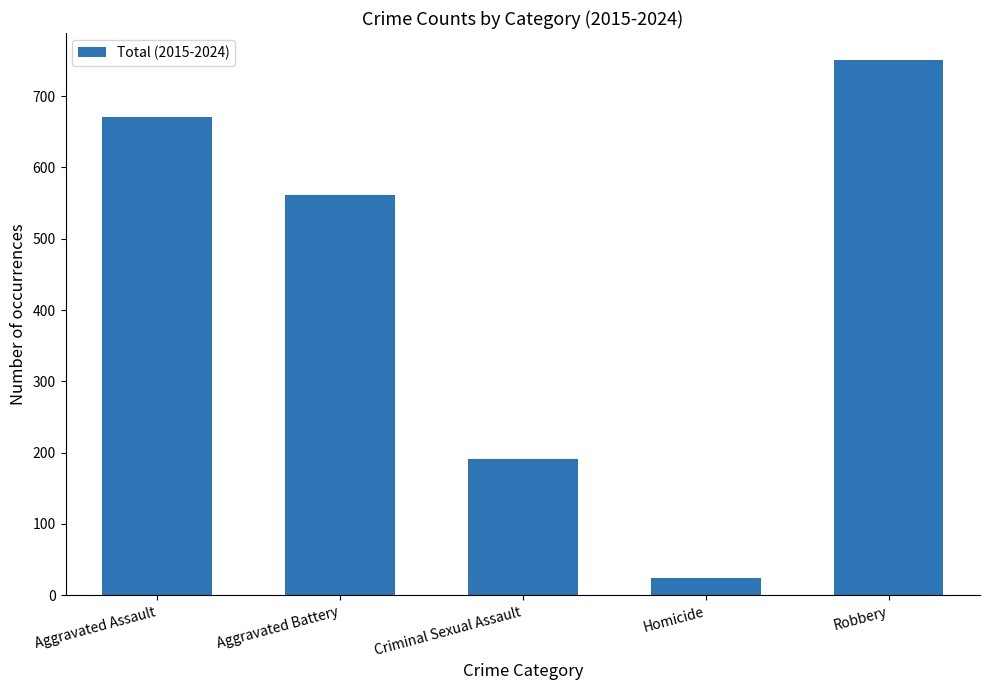

At which label does the data first exceed 561?

Aggravated Assault